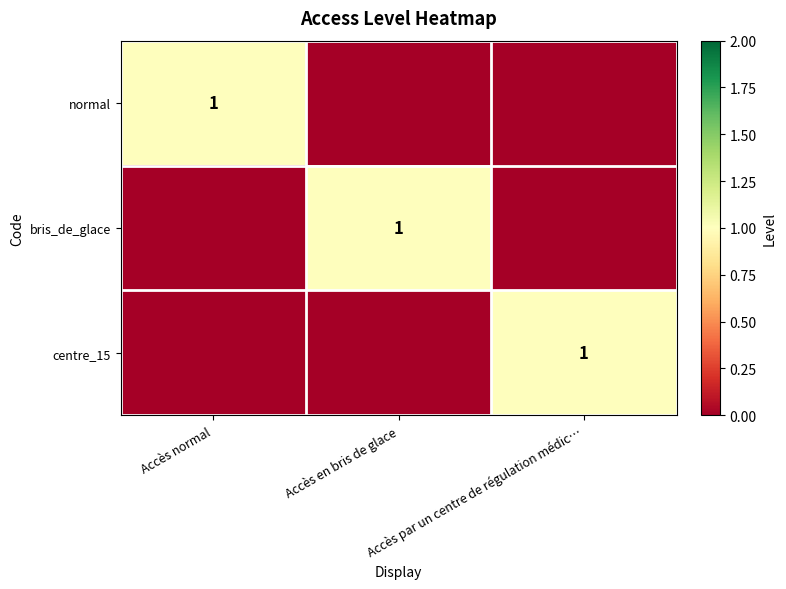

Which label corresponds to the largest value in the chart?

Accès normal